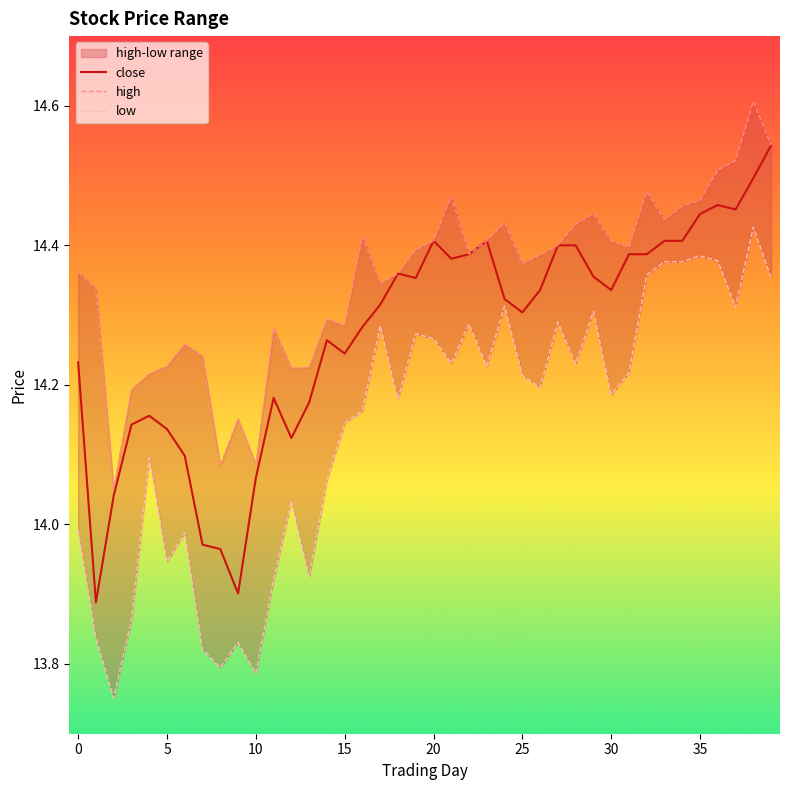

True or false: low and close cross at least once.

False